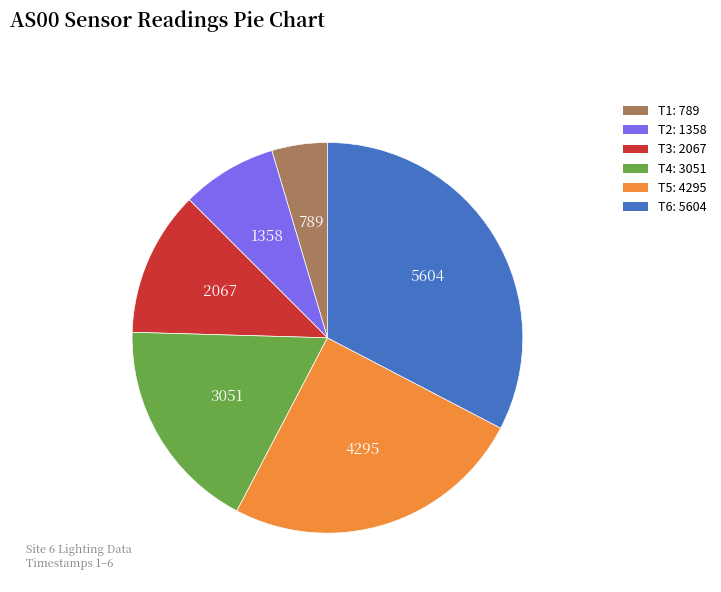

Does any single category account for the majority?

No